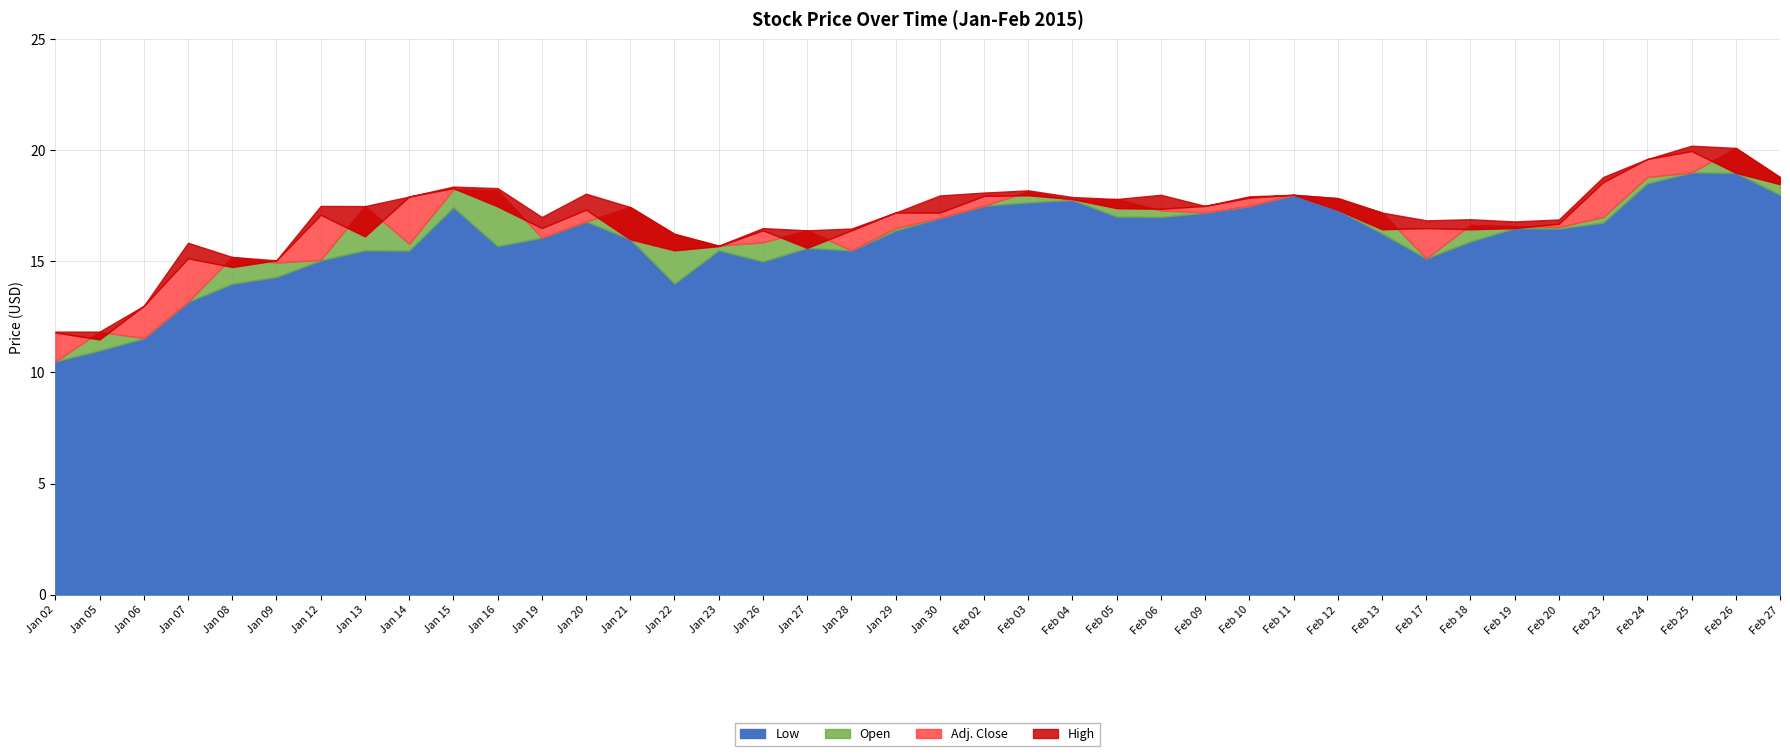

Read the Adj. Close value at Jan 20.

17.3